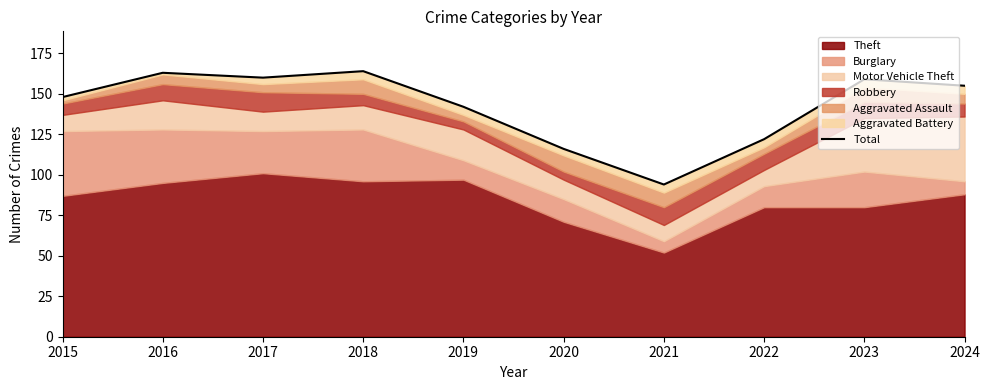

What is the difference between the second highest and second lowest values?

47